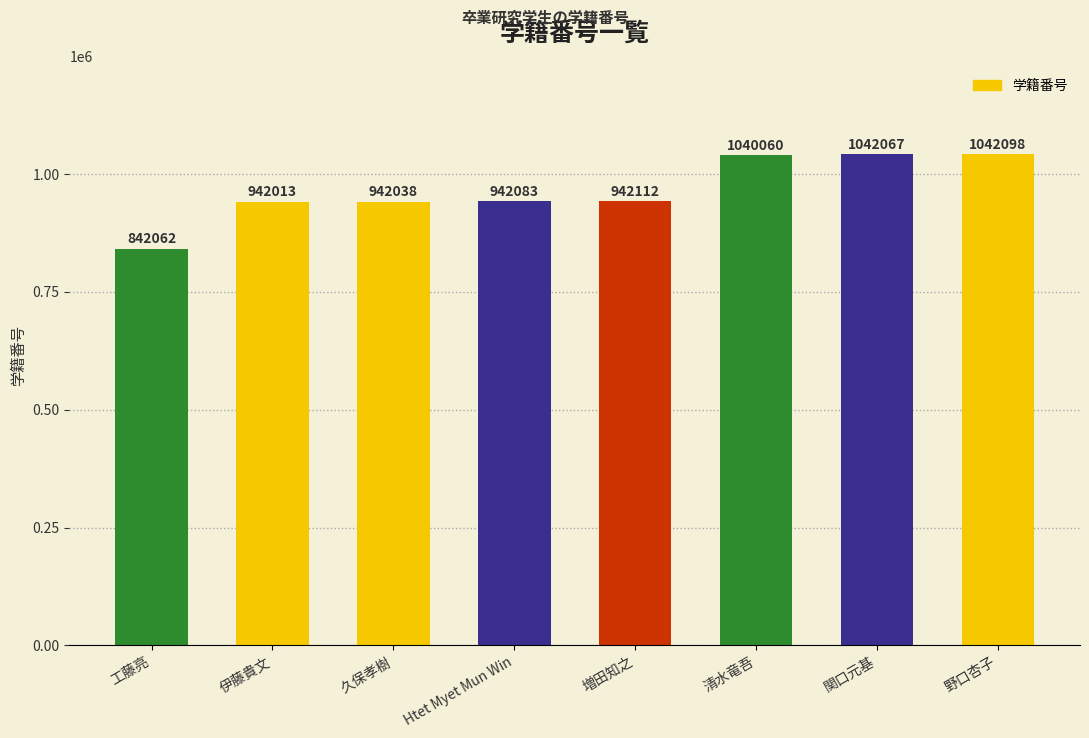

Which label corresponds to the smallest value in the chart?

工藤亮